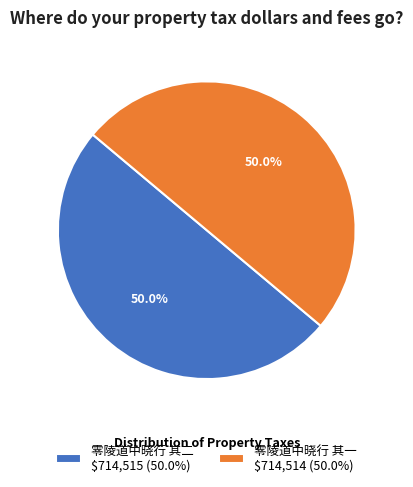

How much of the chart is everything except 零陵道中晓行 其二 $714,515 (50.0%)?

50.0%